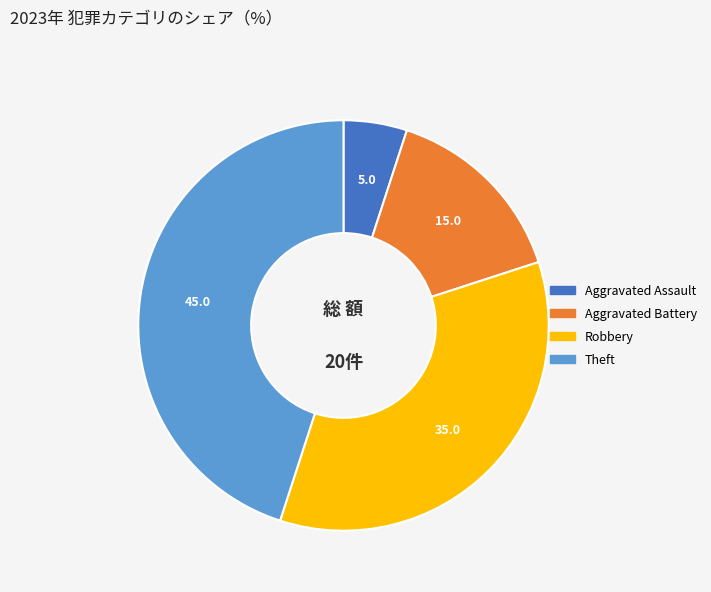

Is there a majority slice in this chart?

No